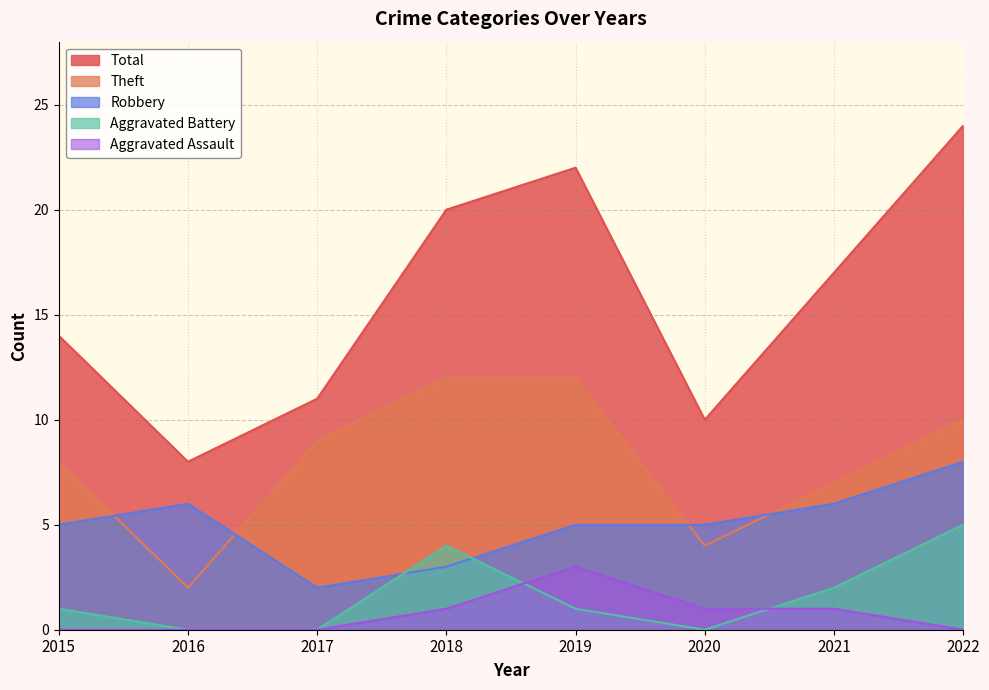

How many data points does each series have?

8